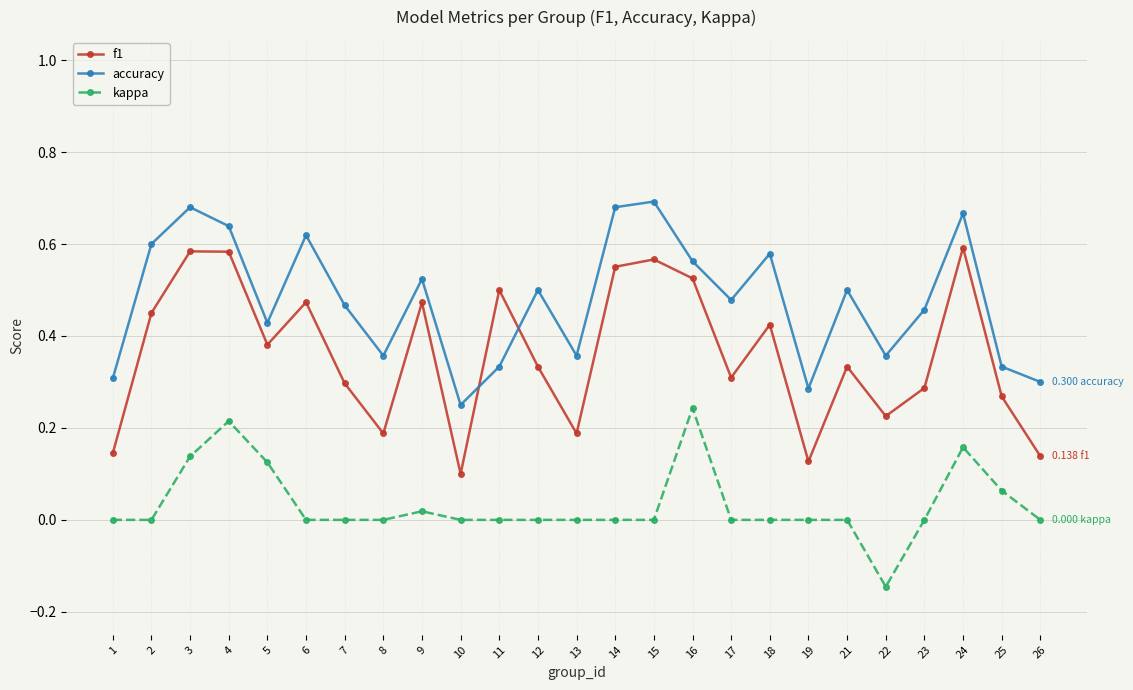

Which series has the widest spread of values?

f1